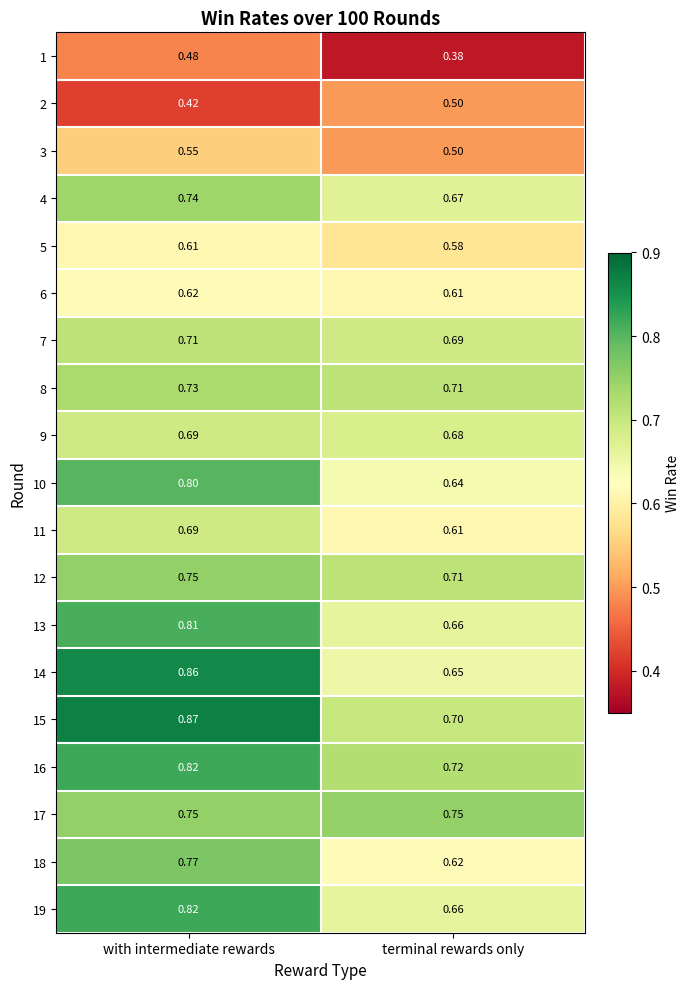

Which label corresponds to the largest value in the chart?

with intermediate rewards